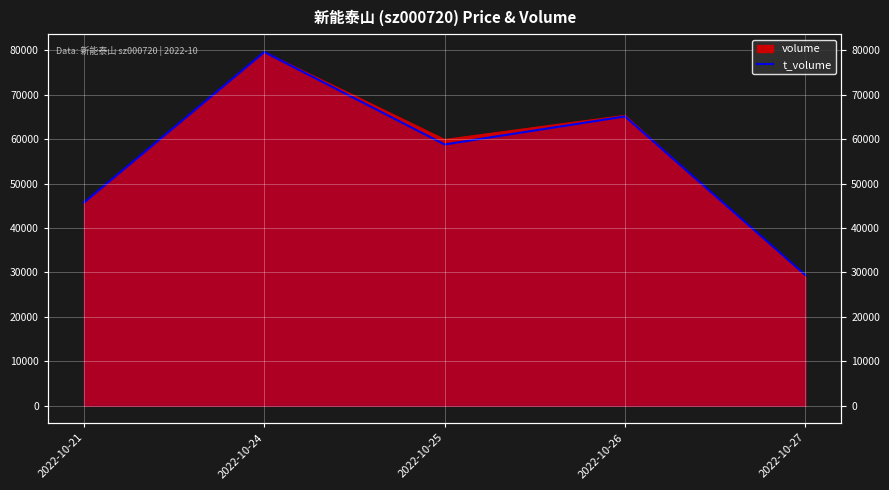

The value at 2022-10-21 is 45723.2. True or false?

True